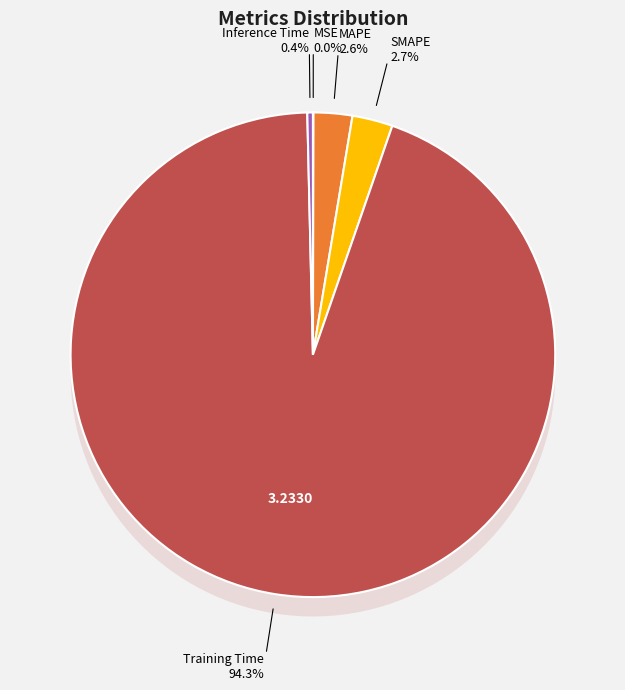

Does Training Time represent more than half of the total?

Yes